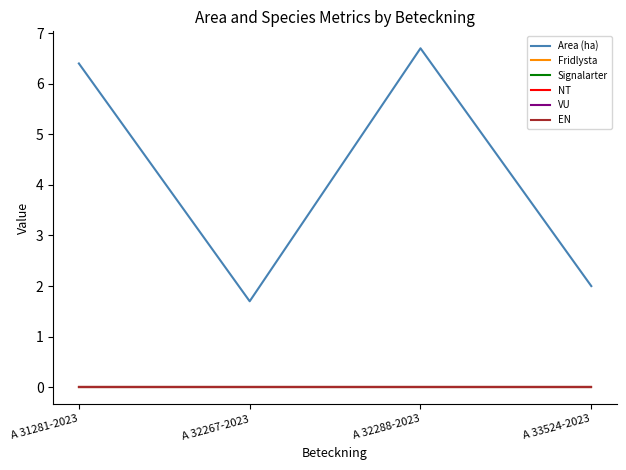

What is the label of the 3rd point from the left?

A 32288-2023